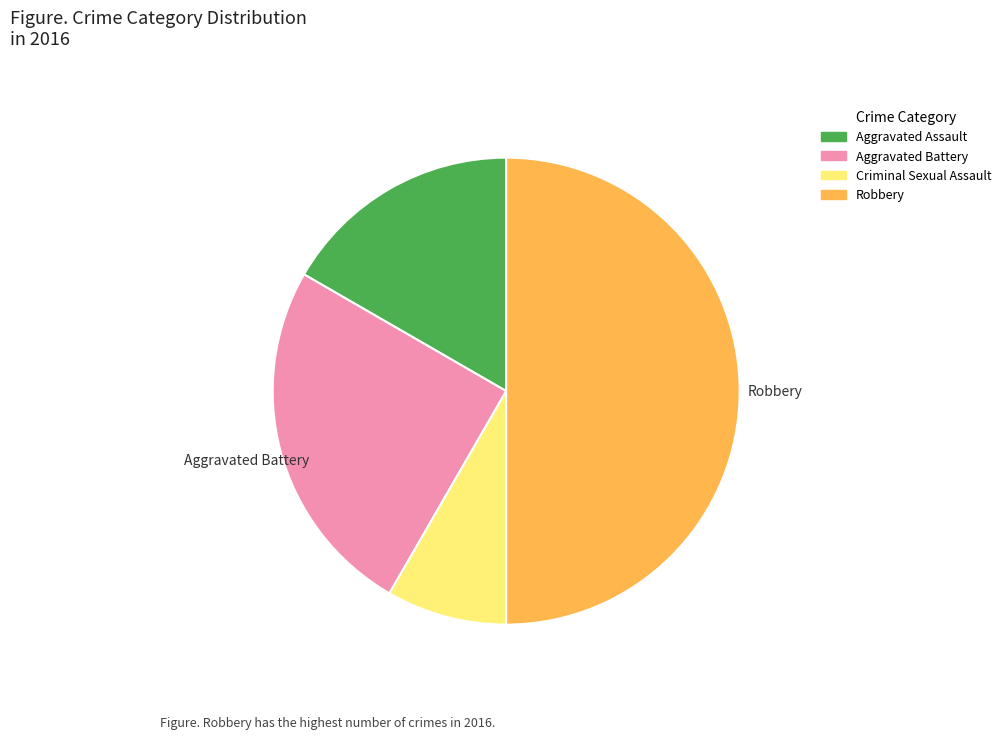

The Criminal Sexual Assault slice represents 21% of the pie. True or false?

False